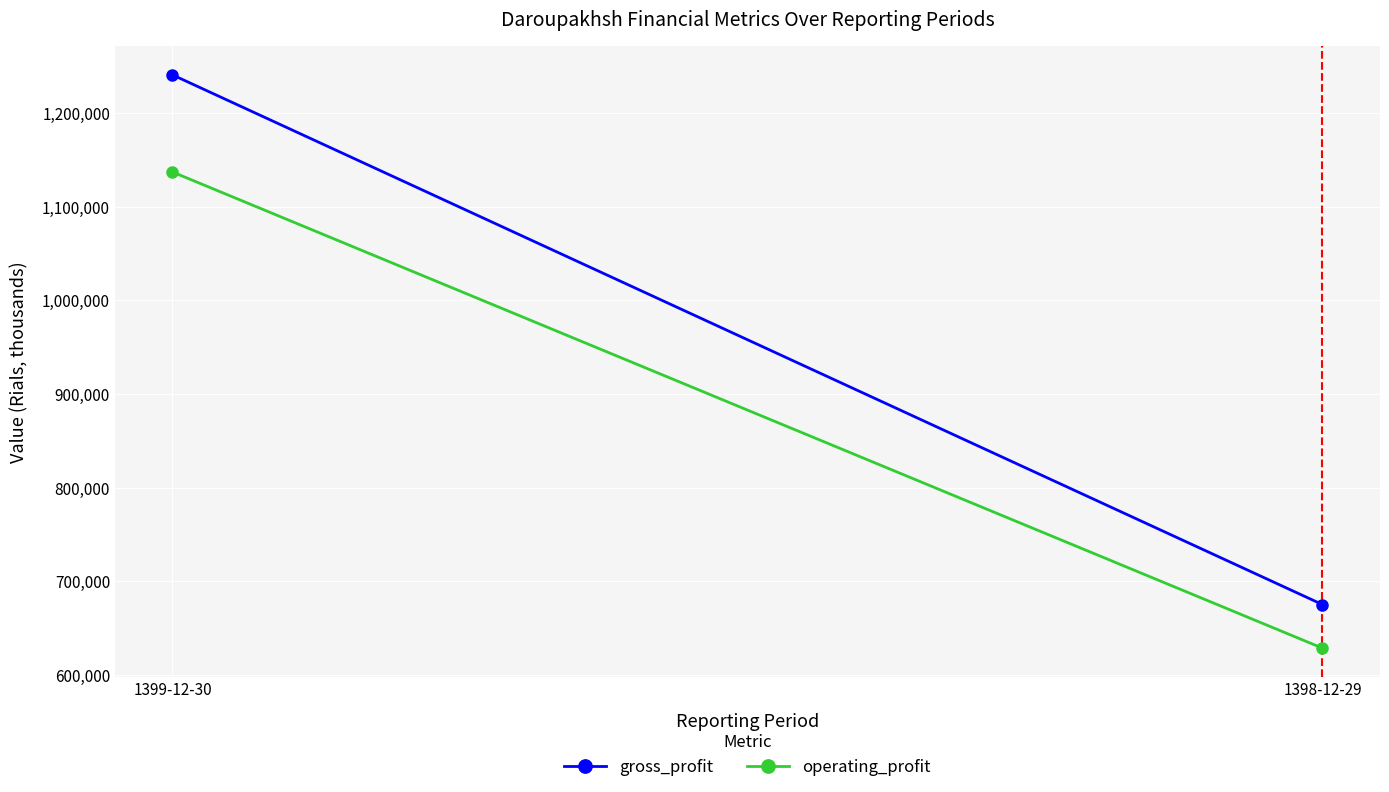

Is the value of gross_profit at 1398-12-29 greater than the value of operating_profit at 1399-12-30?

No